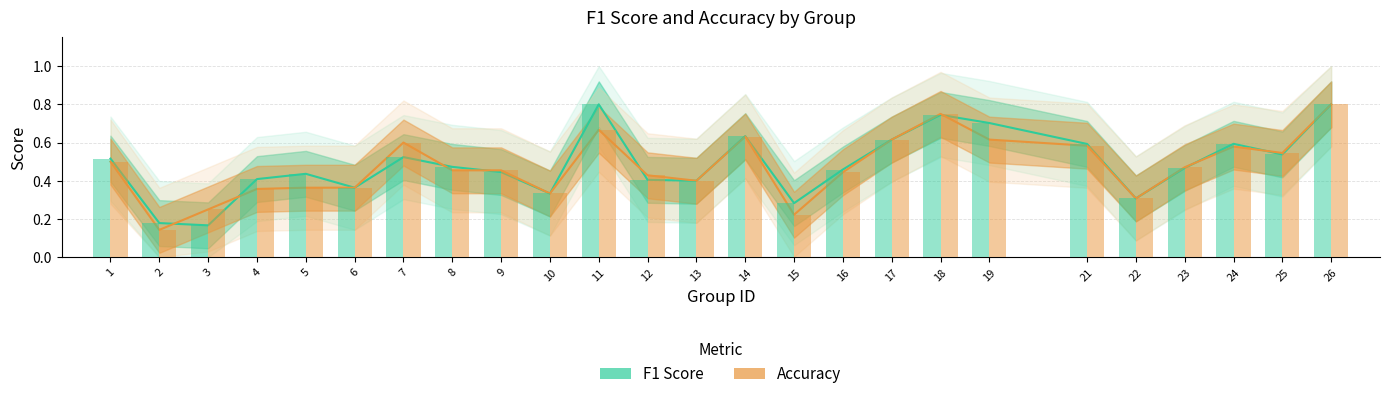

Count the f1 values in the range 0 to 1.

25